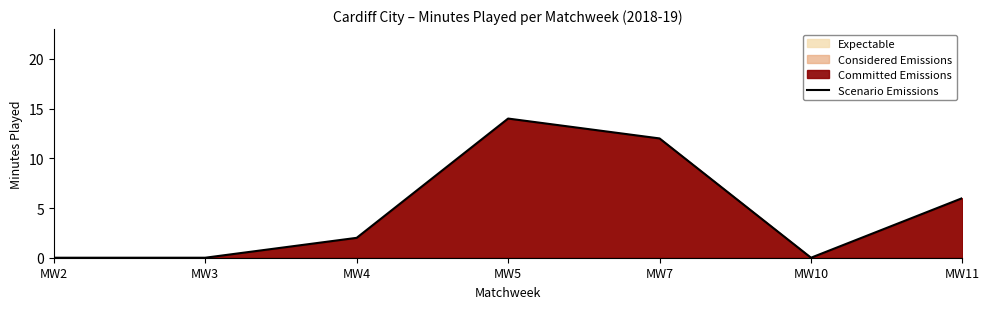

What is the difference between the values at MW3 and MW11?

6